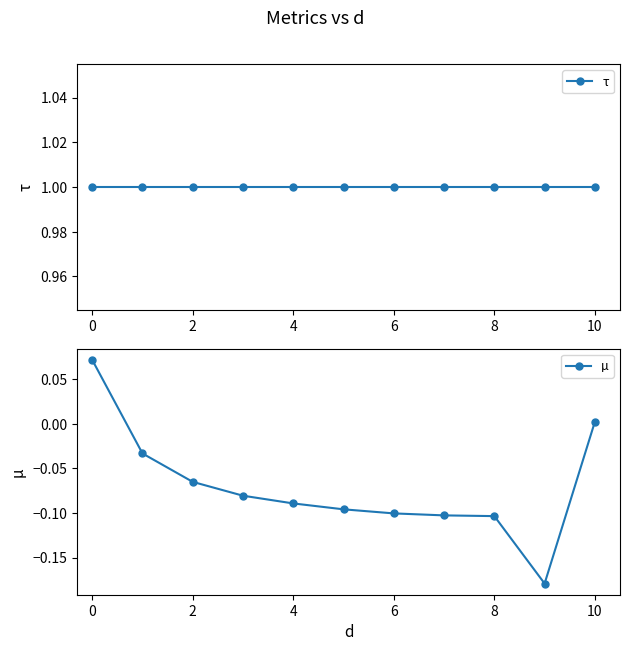

The value of µ at 0 is -0.1. True or false?

False